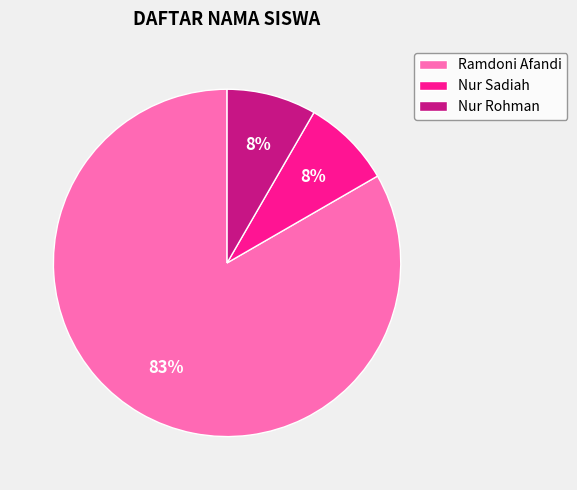

To the nearest percent, what is the combined percentage of Ramdoni Afandi and Nur Sadiah?

92%